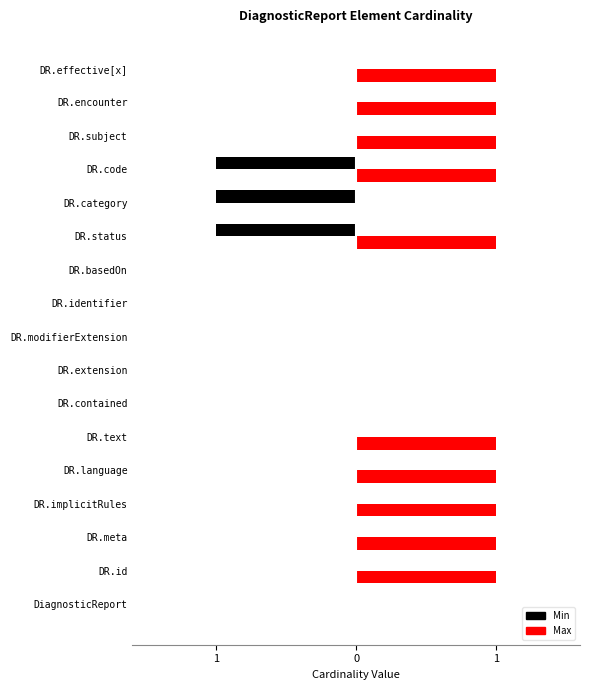

Rank the series by their average value, from lowest to highest.

Min, Max